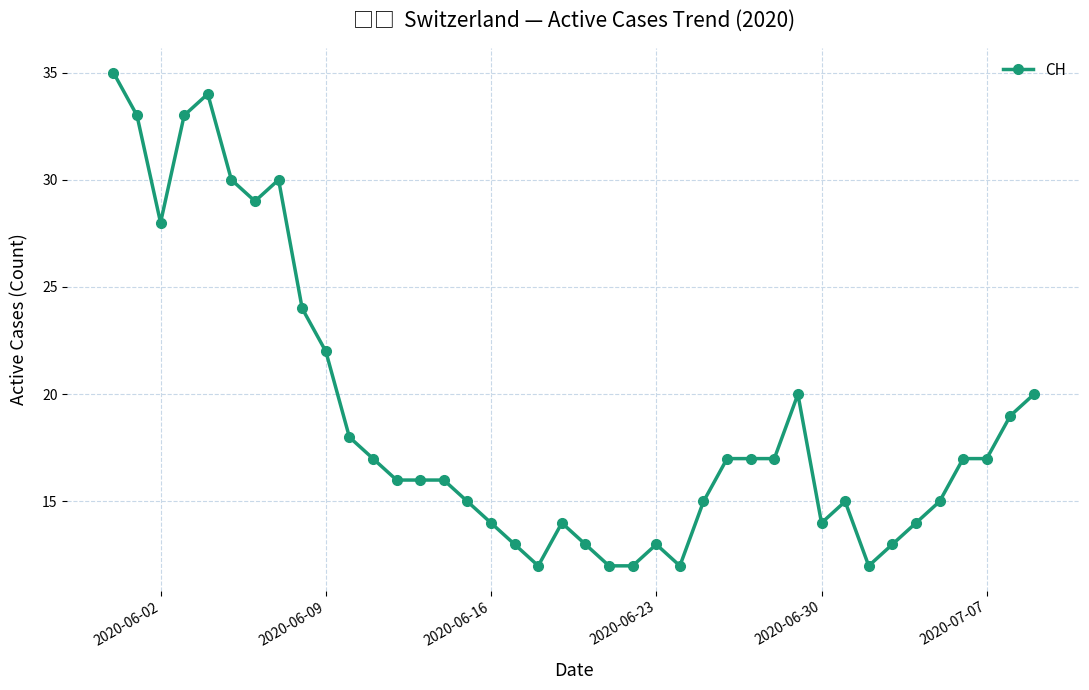

What is the greatest value displayed?

35